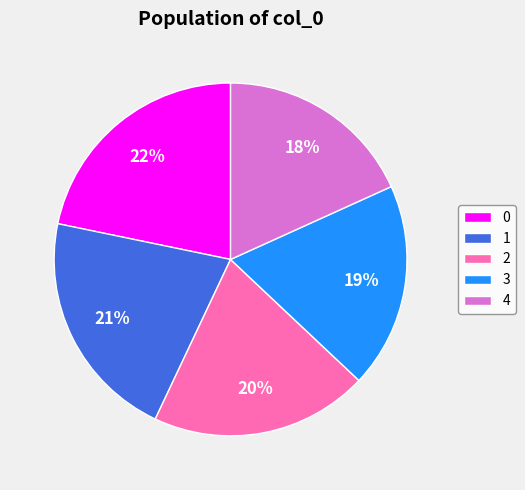

Is 0 the majority of the pie?

No